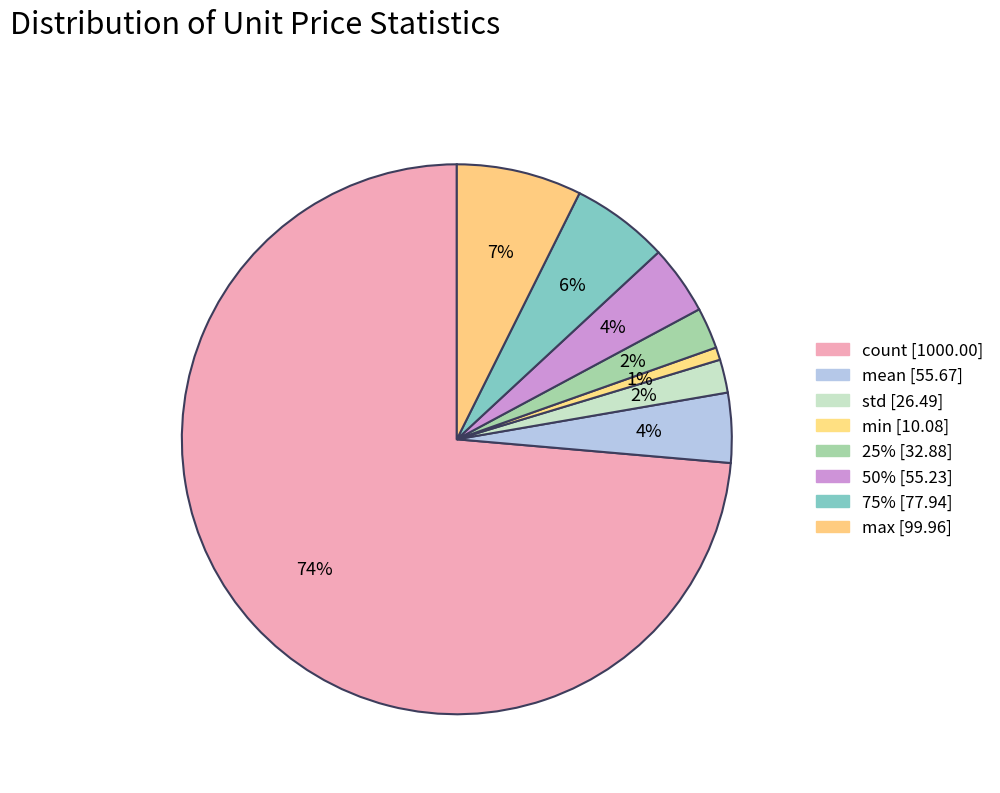

Count the number of slices in the pie.

8